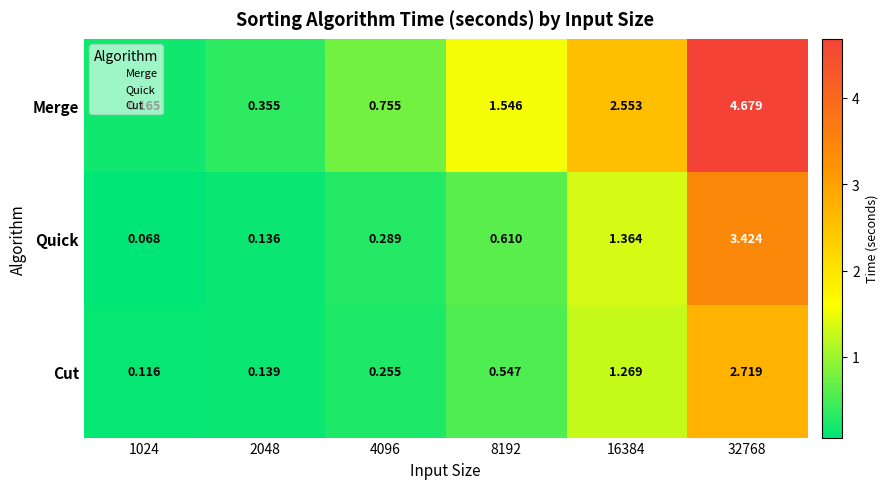

Is the value of Merge at 4096 greater than the value of Quick at 2048?

Yes